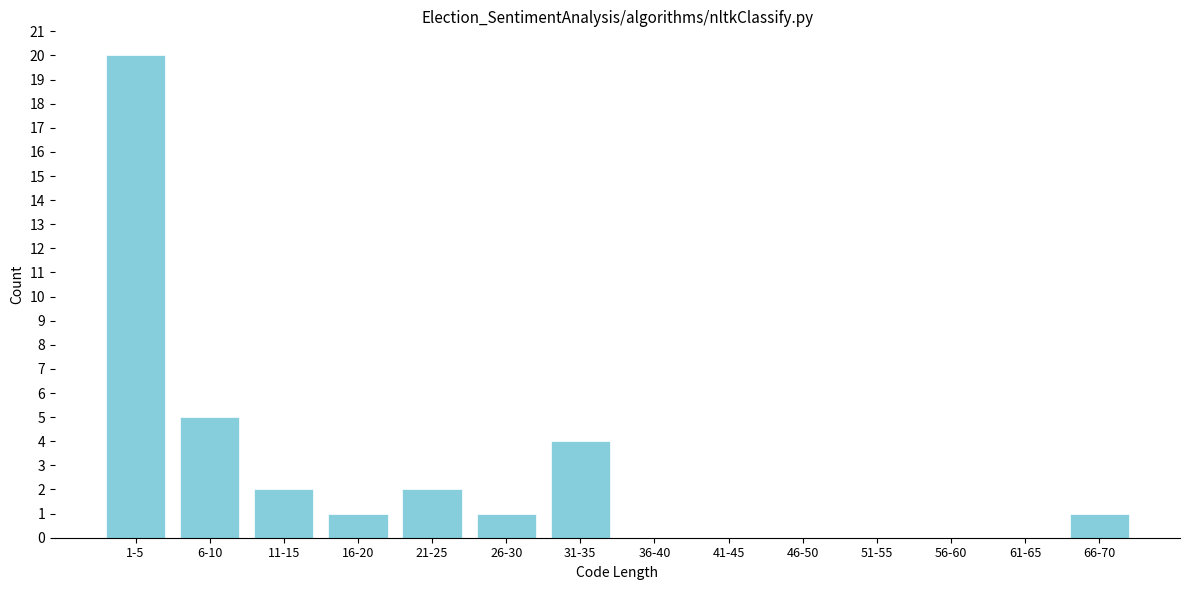

Reading left to right, extract all data points from this chart.

1-5=20	6-10=5	11-15=2	16-20=1	21-25=2	26-30=1	31-35=4	36-40=0	41-45=0	46-50=0	51-55=0	56-60=0	61-65=0	66-70=1